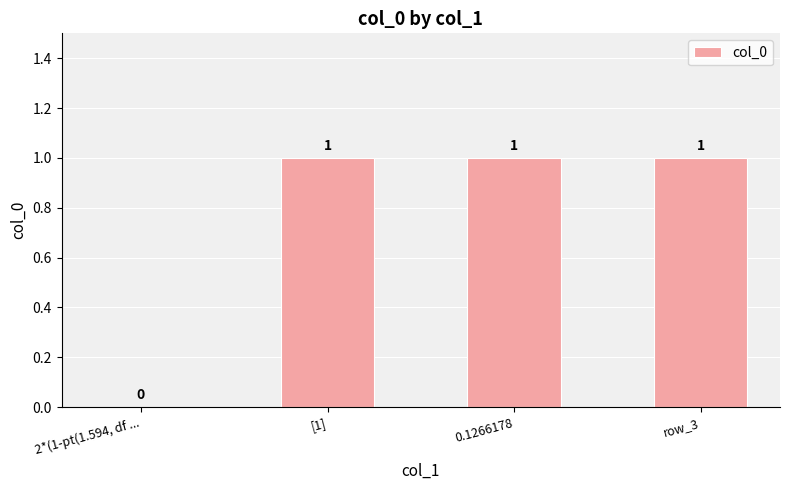

What is the change in value from 2*(1-pt(1.594, df ... to [1]?

+1